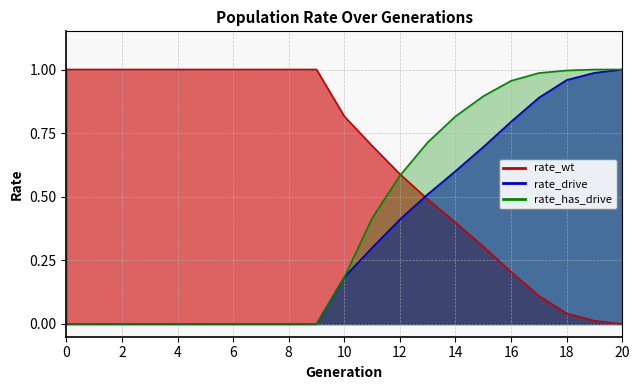

List the labels in order of rate_drive value, smallest first.

0, 1, 2, 3, 4, 5, 6, 7, 8, 9, 10, 11, 12, 13, 14, 15, 16, 17, 18, 19, 20